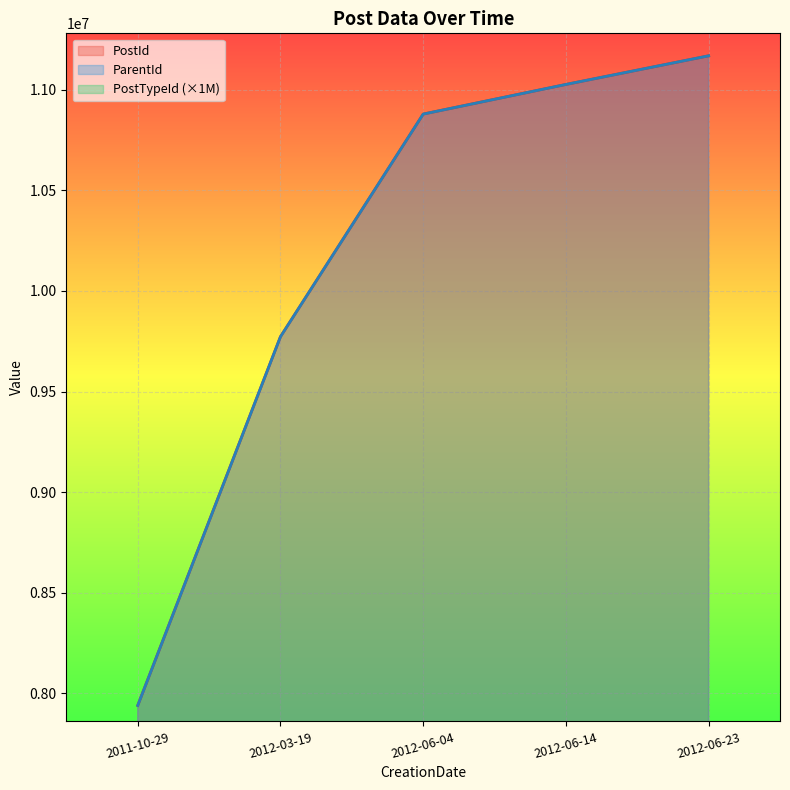

What is the lowest value of the PostId series?

7940227